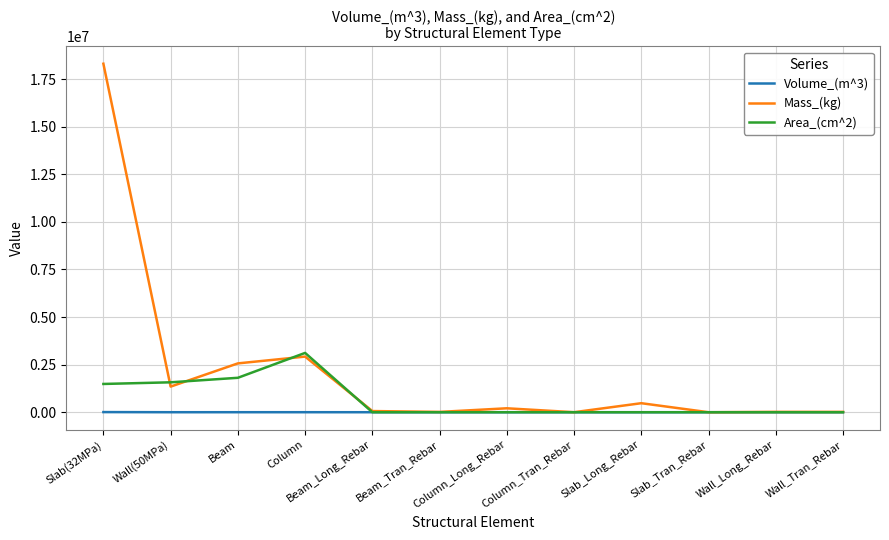

The value of Area_(cm^2) at Slab_Long_Rebar is -1130245.2. True or false?

False